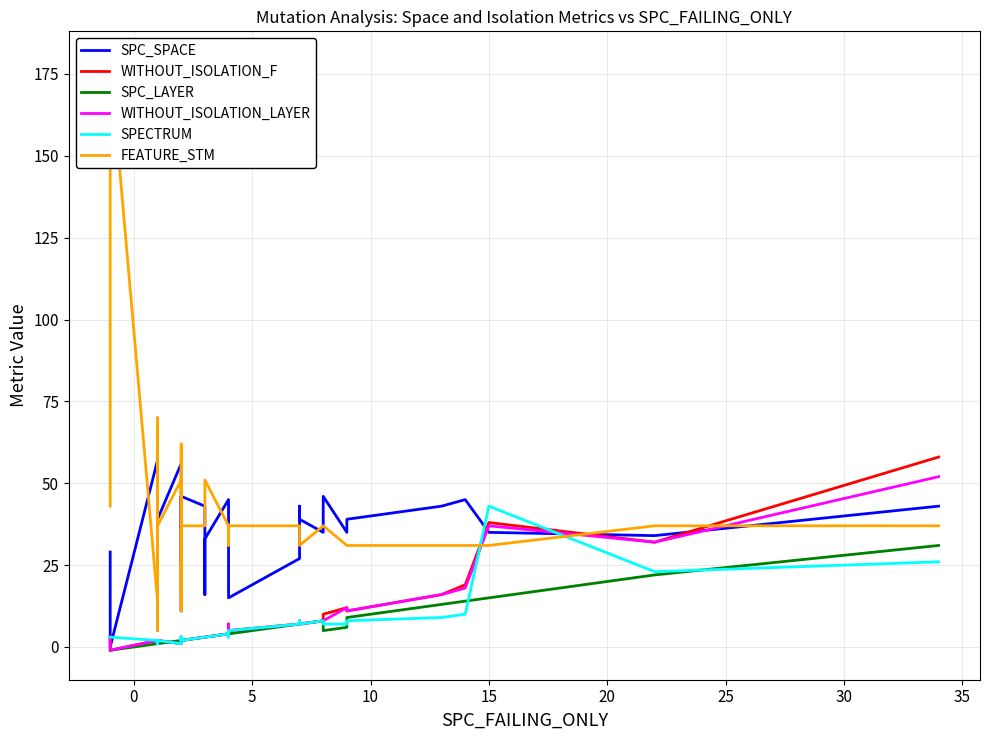

What is the value of the SPECTRUM point at the 29th from the left?

8